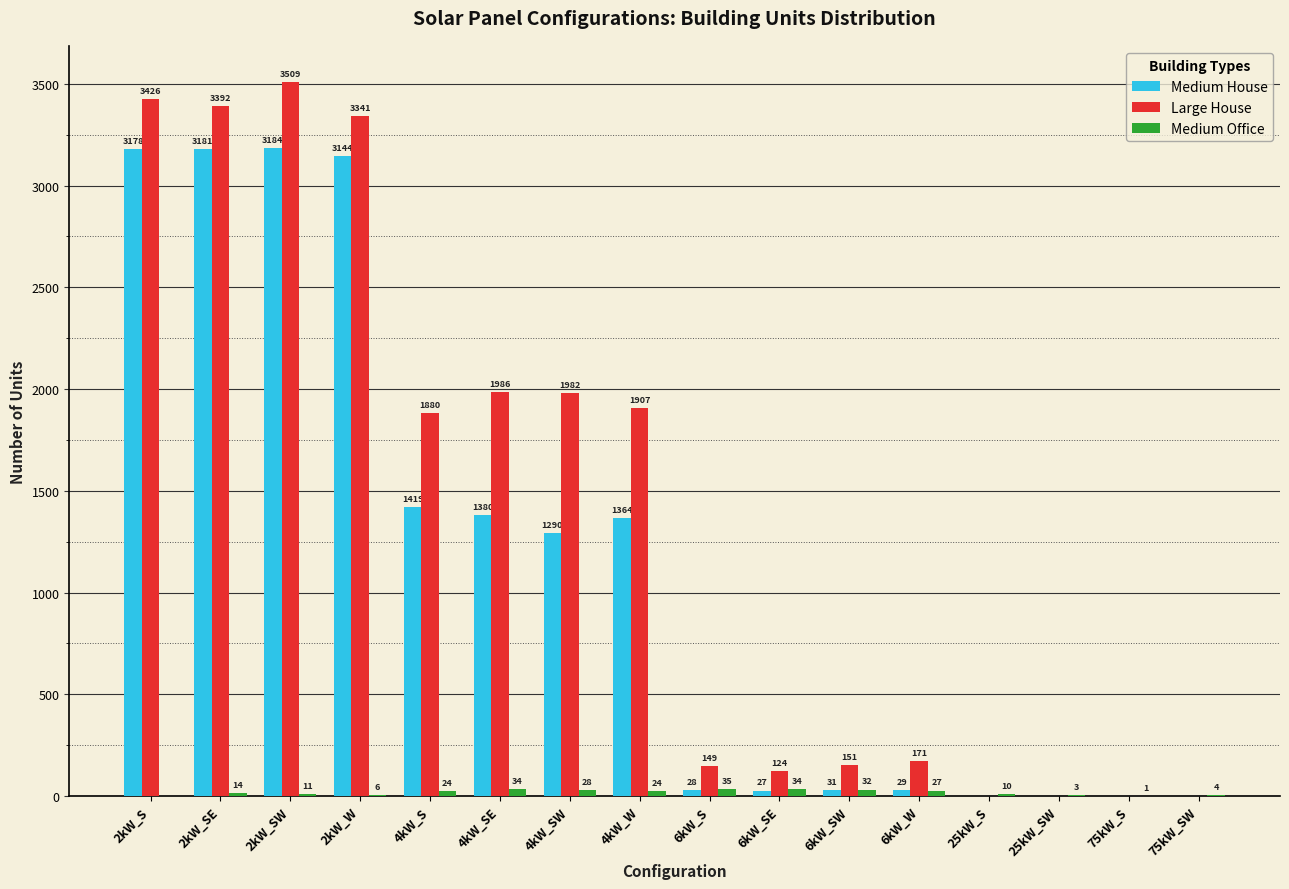

Is it true that Medium House equals 1380 at 4kW_SE?

True